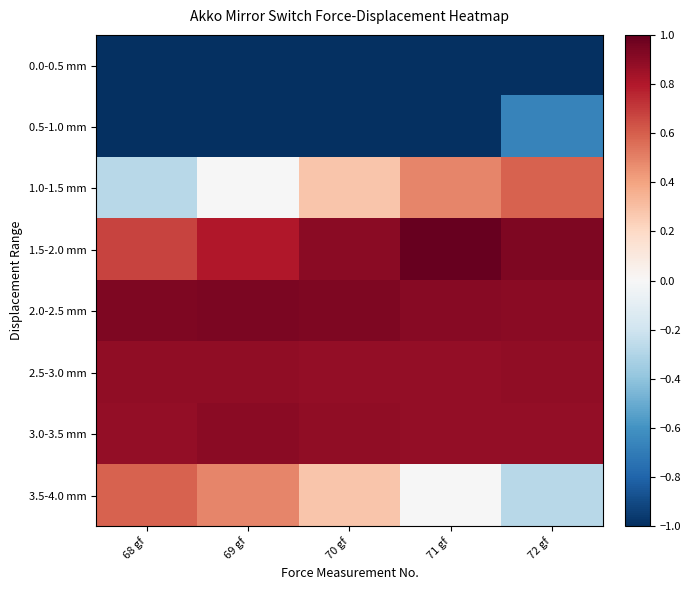

List the series in order of their peak value, lowest first.

0.0-0.5 mm, 0.5-1.0 mm, 1.0-1.5 mm, 3.5-4.0 mm, 2.5-3.0 mm, 3.0-3.5 mm, 2.0-2.5 mm, 1.5-2.0 mm